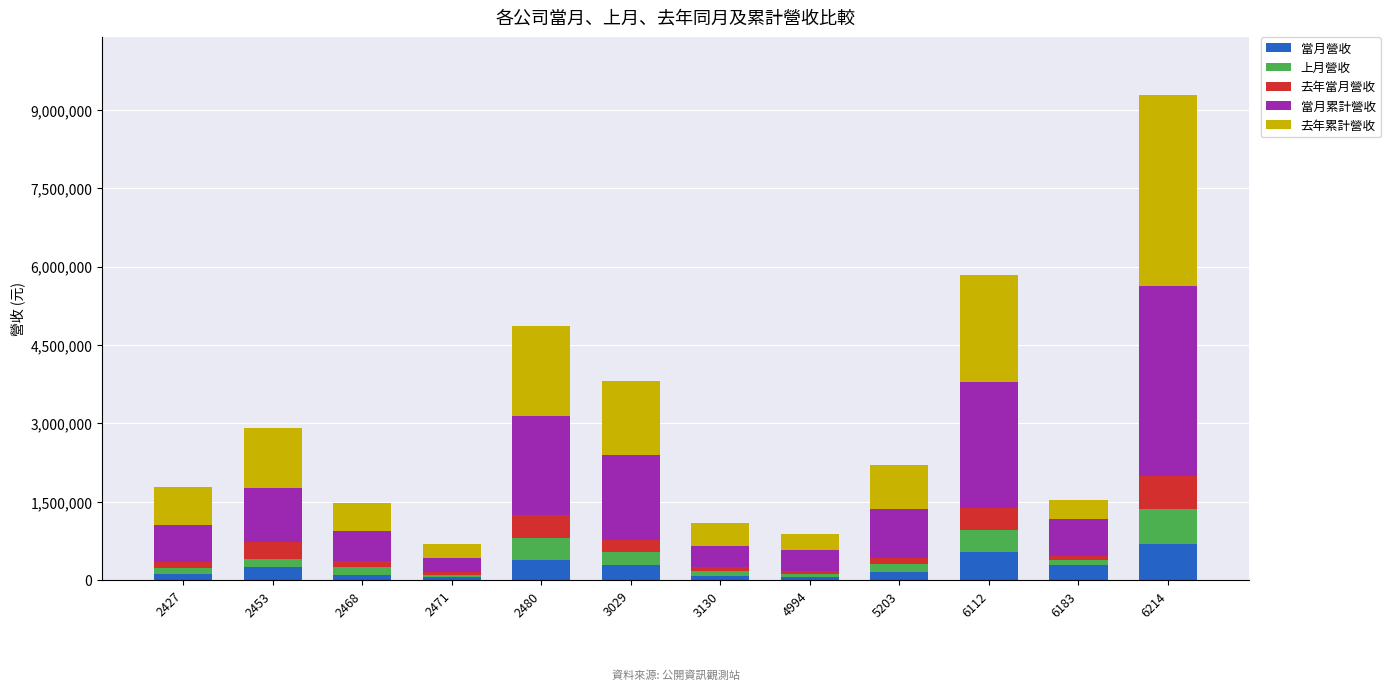

At which category is the sum across all series the highest?

6214